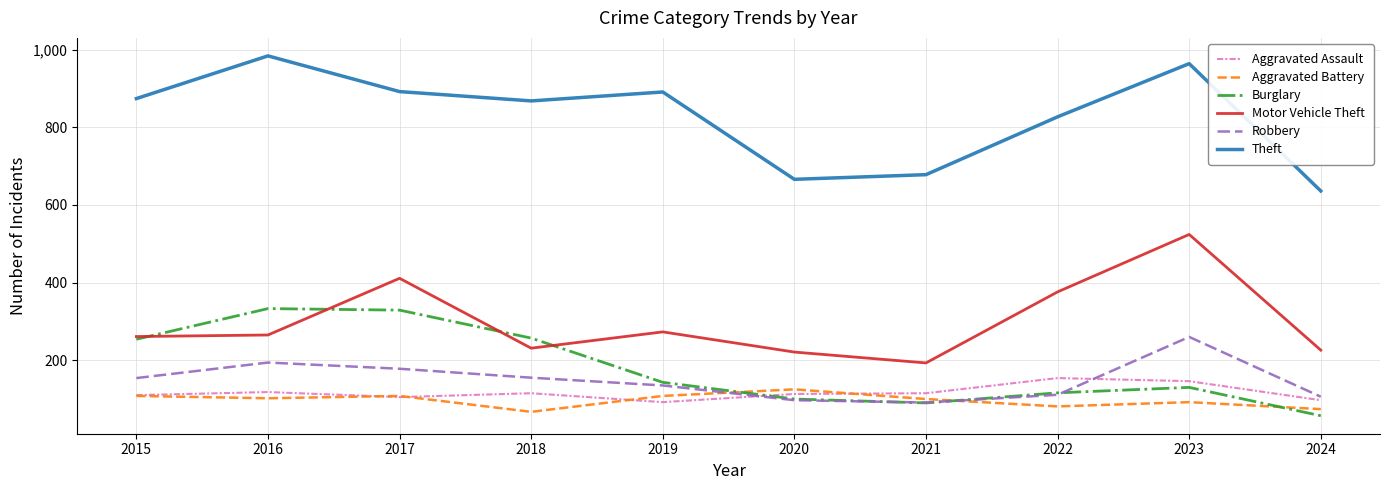

Is the value of Theft at 2023 greater than the value of Aggravated Battery at 2024?

Yes